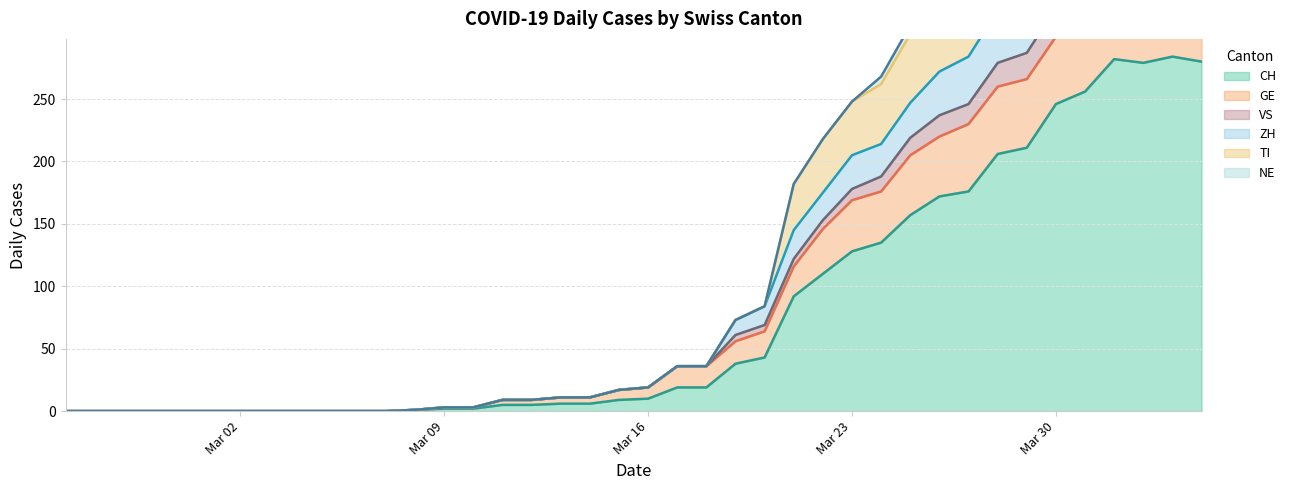

What is the maximum value for CH?

284